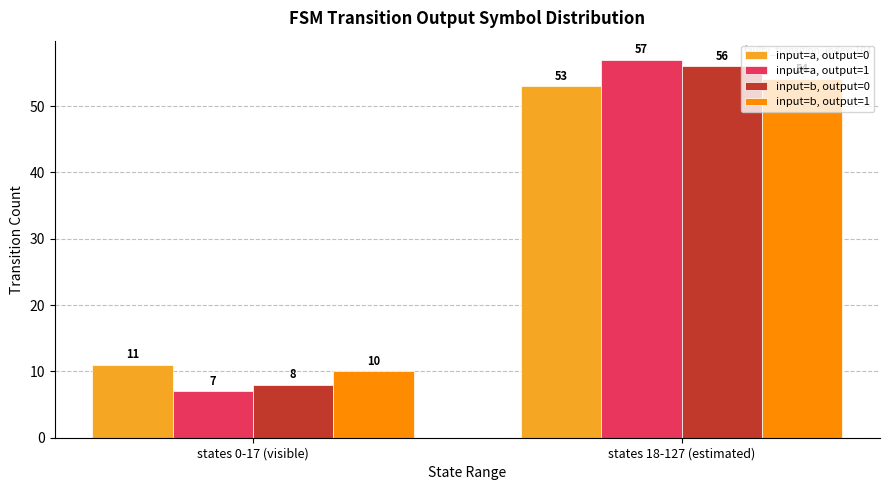

What value does the input=b, output=1 series have at states 18-127 (estimated), to the nearest 5?

55